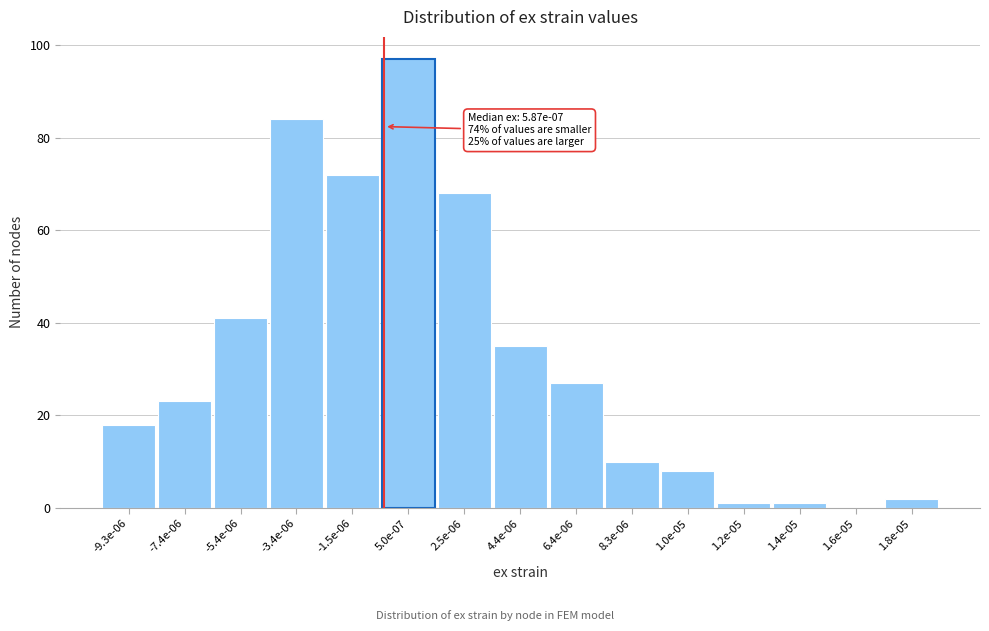

Reading left to right, list all the values displayed in this chart.

-9.3e-06=18	-7.4e-06=23	-5.4e-06=41	-3.4e-06=84	-1.5e-06=72	5.0e-07=97	2.5e-06=68	4.4e-06=35	6.4e-06=27	8.3e-06=10	1.0e-05=8	1.2e-05=1	1.4e-05=1	1.6e-05=0	1.8e-05=2